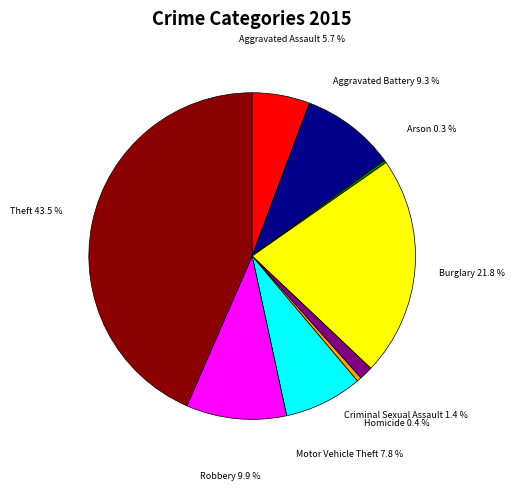

What is the ratio of the value at Theft to the value at Motor Vehicle Theft?

5.6